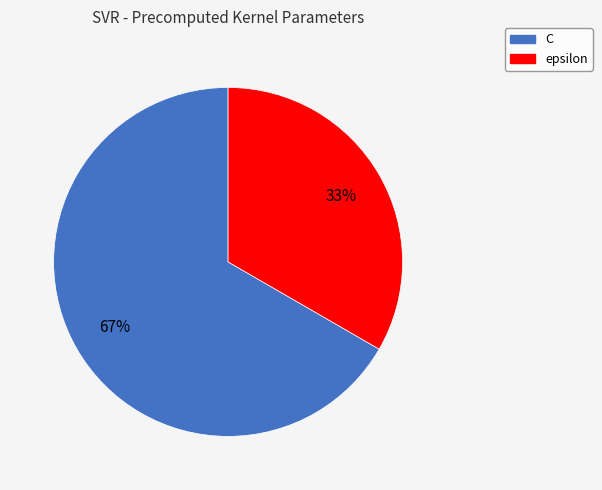

Which category has the biggest portion of the pie?

C